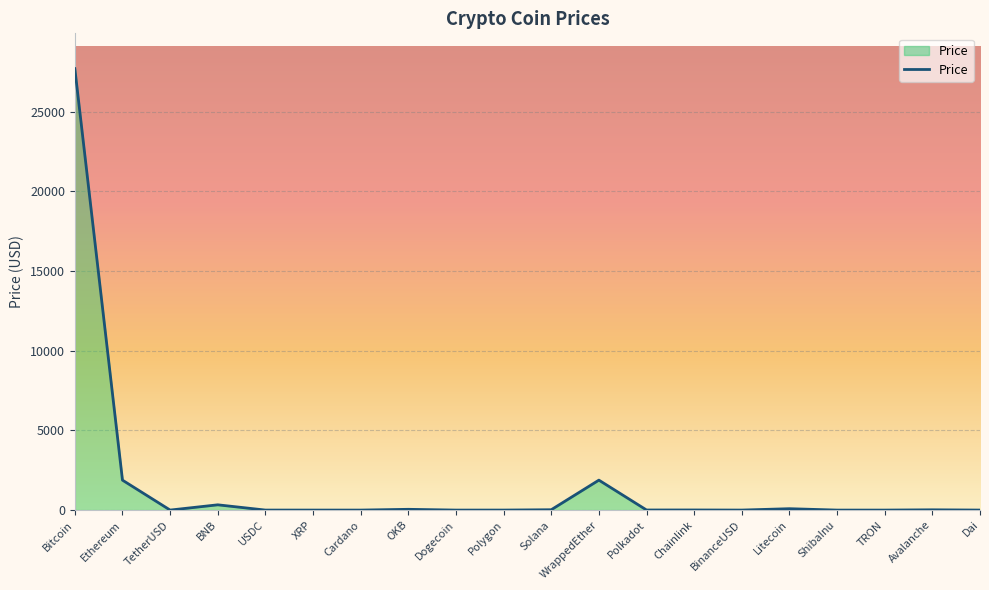

What is the difference between the maximum and minimum values?

27707.6